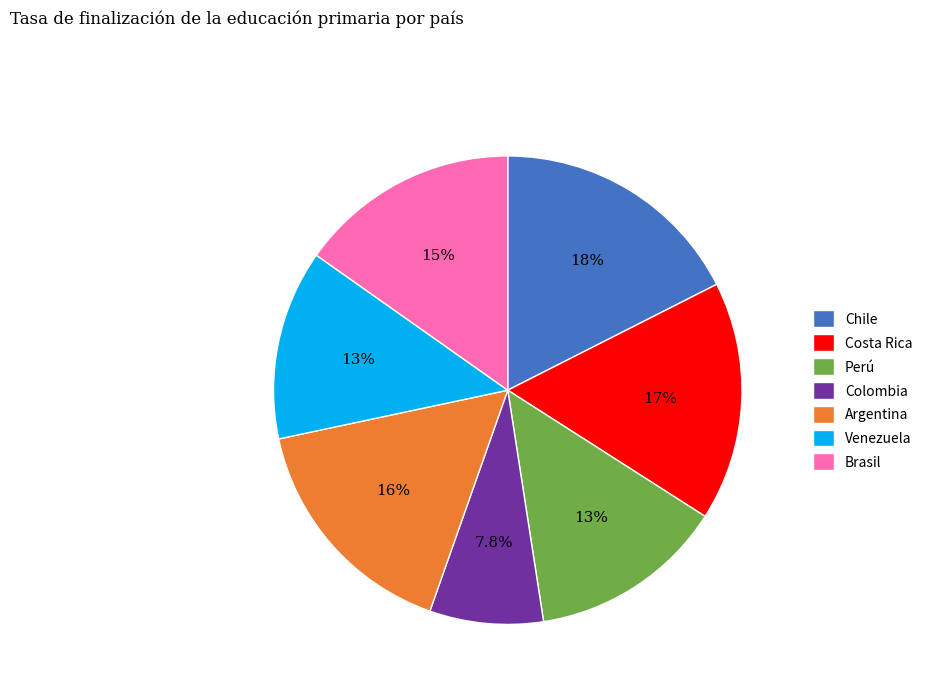

Is Costa Rica the majority of the pie?

No